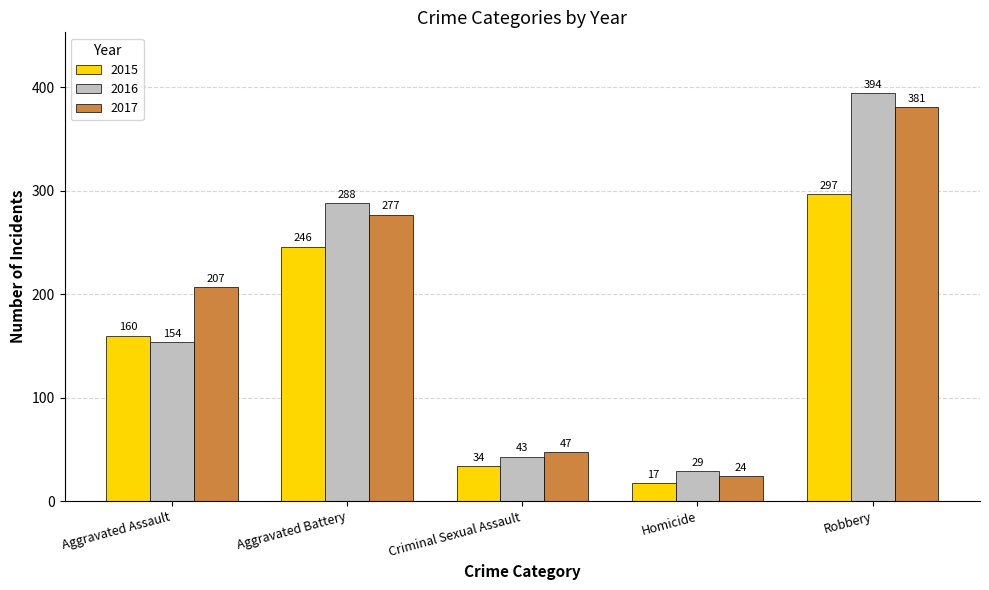

Reading right to left, transcribe all the data shown in this chart.

2015: 297	17	34	246	160
2016: 394	29	43	288	154
2017: 381	24	47	277	207